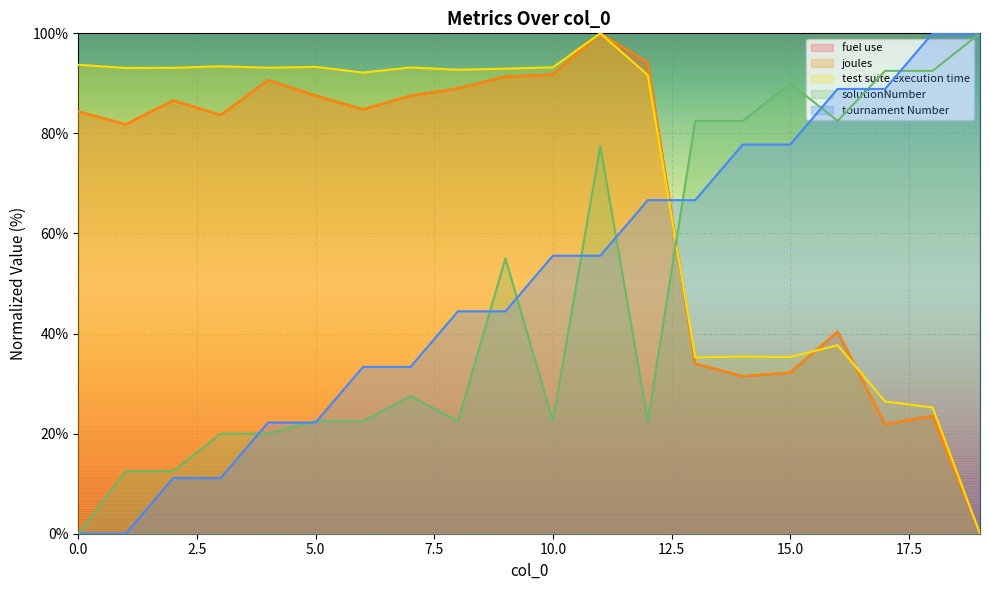

At which label does test suite execution time reach its minimum?

19